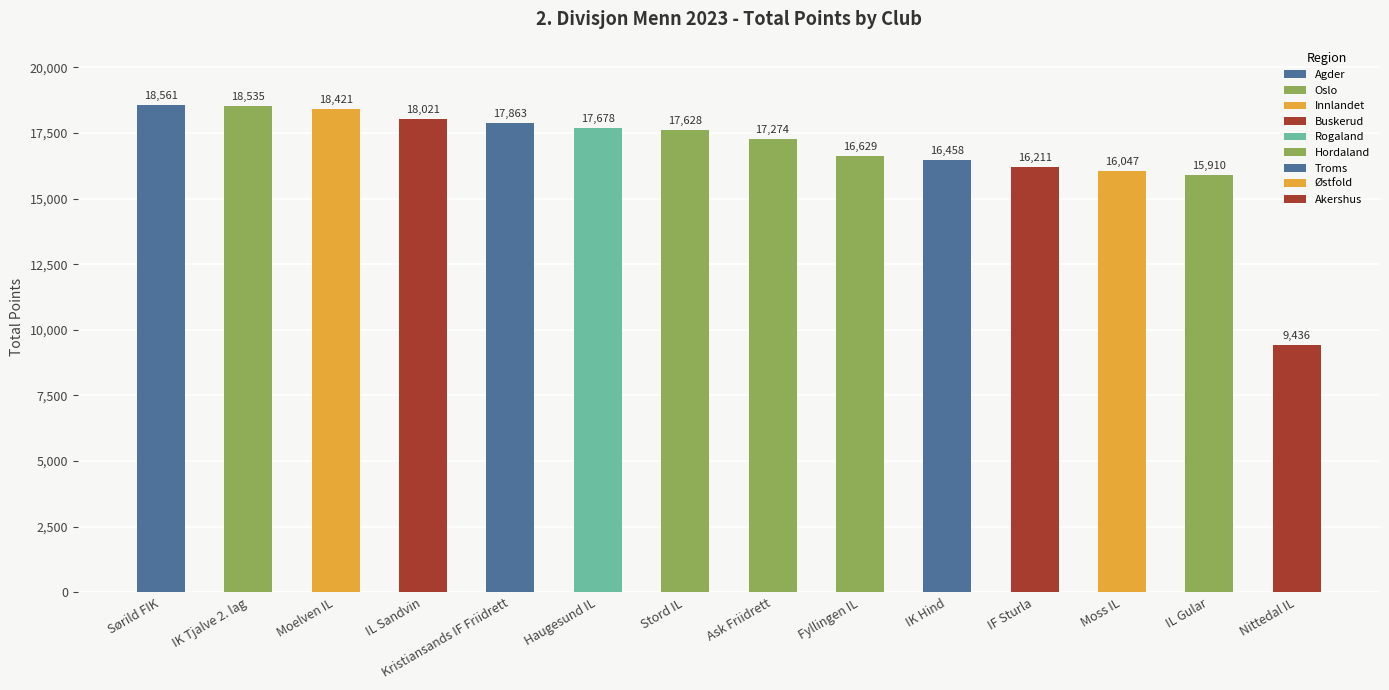

What is the smallest value displayed?

9436